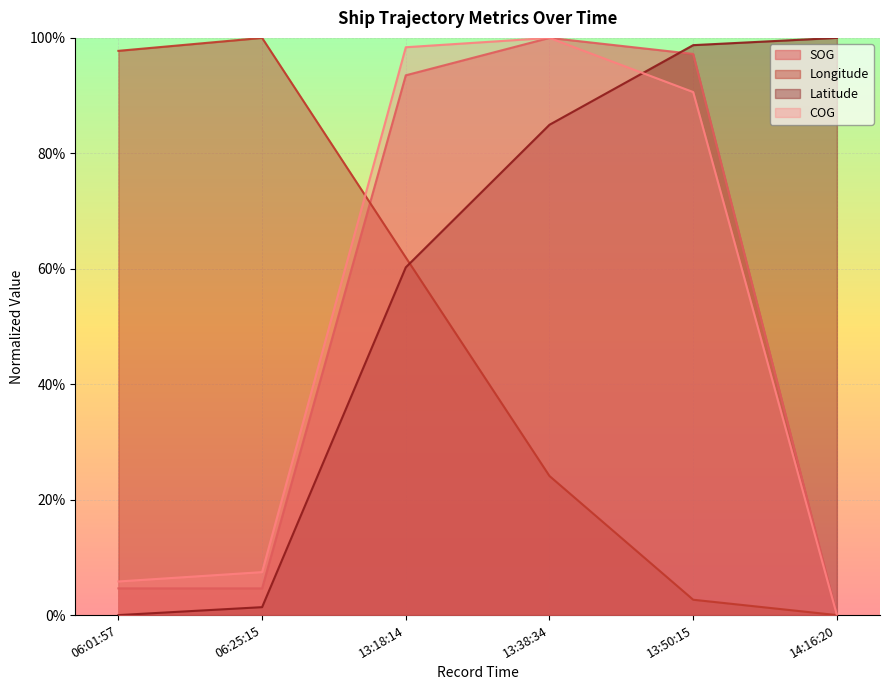

At which category is the sum across all series the highest?

13:18:14